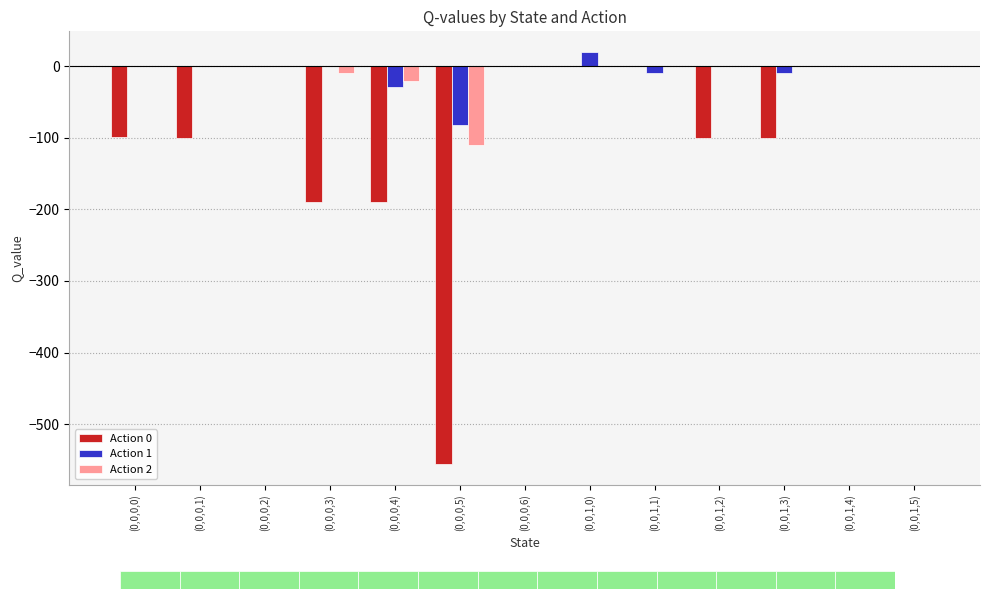

Reading right to left, list all the values displayed in this chart.

Action 0: 0.0	0.0	-100.0	-100.0	0.0	0.0	0.0	-556.3	-190.0	-190.0	0.0	-100.0	-99.3
Action 1: 0.0	0.0	-10.0	0.0	-10.0	20.0	0.0	-82.0	-28.9	0.0	0.0	0.0	0.0
Action 2: 0.0	0.0	0.0	0.0	0.0	0.0	0.0	-110.0	-20.7	-10.0	0.0	0.0	0.0